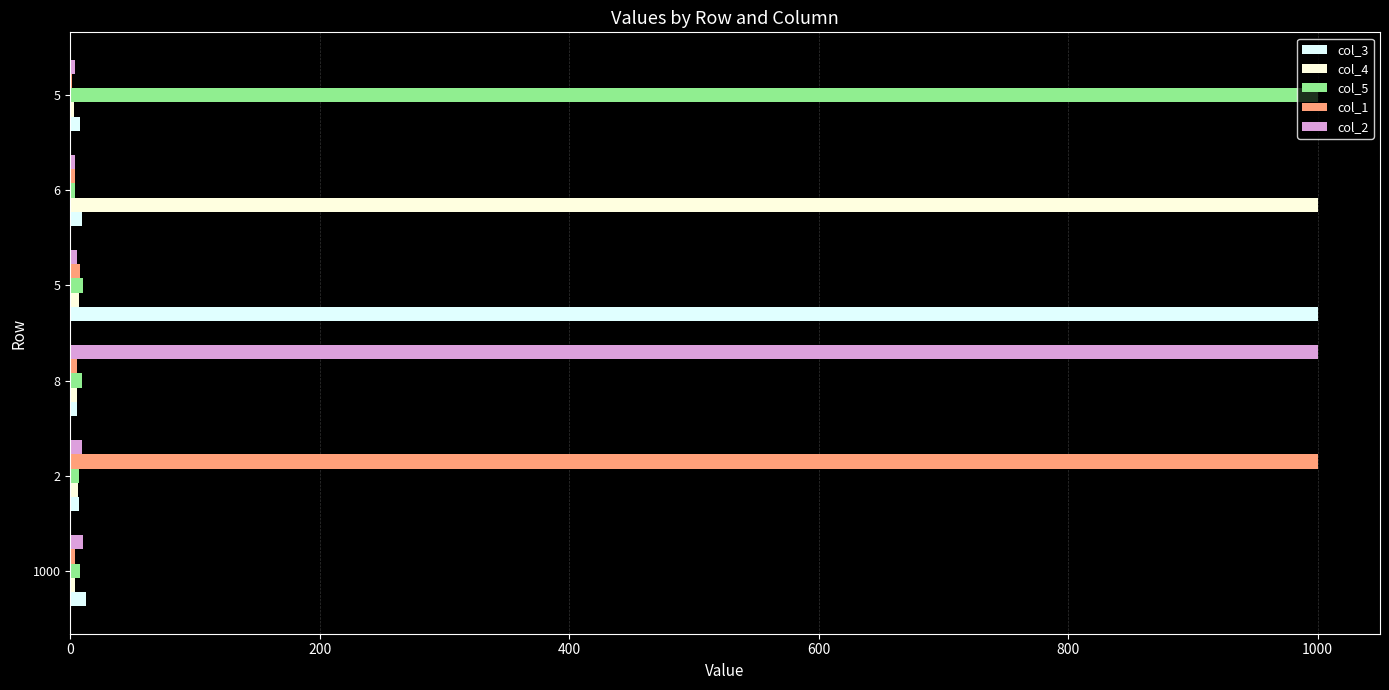

Count the number of categories in the chart.

6